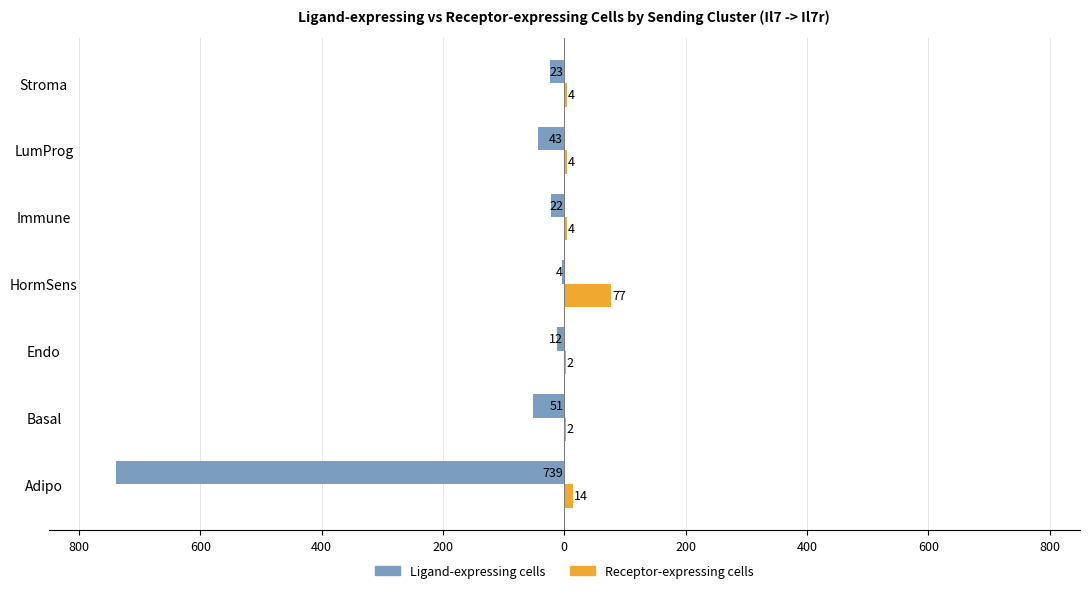

What are all the series names shown in the legend?

Ligand-expressing cells, Receptor-expressing cells